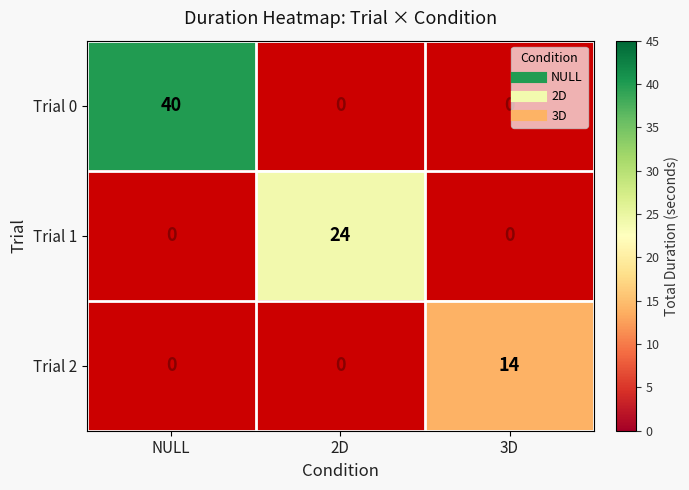

Rank the series by their maximum value, from lowest to highest.

Trial 2, Trial 1, Trial 0